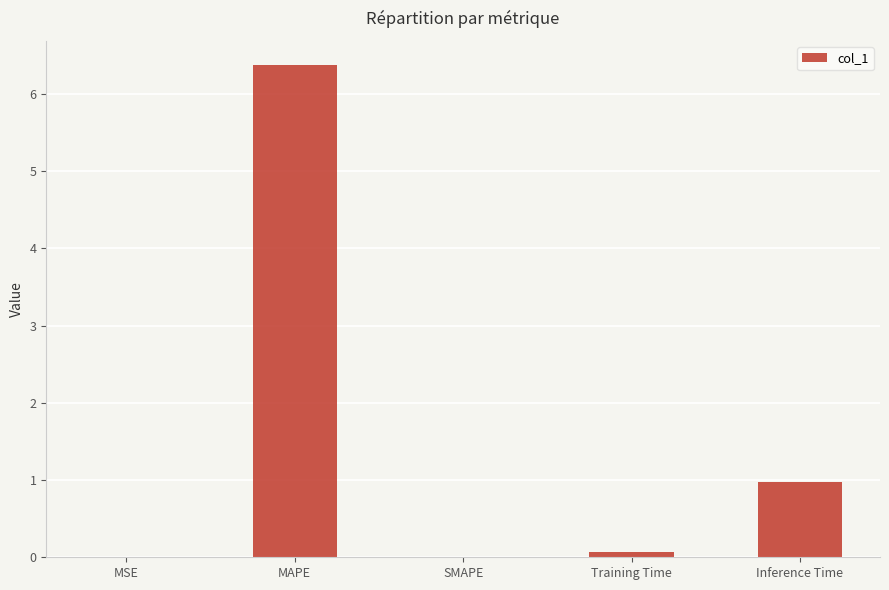

Is it true that the value at Inference Time is 1.0?

True